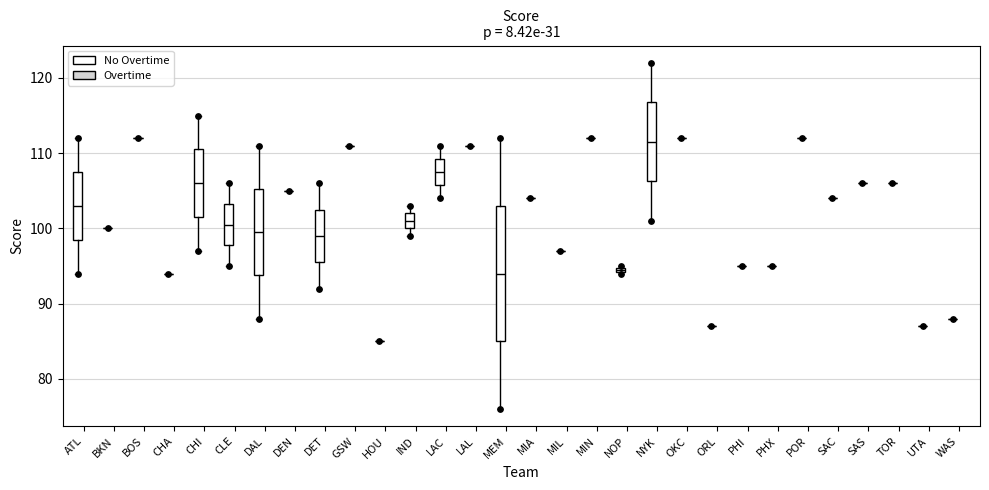

Which series reaches the minimum Y coordinate?

Avg Score (No Overtime)